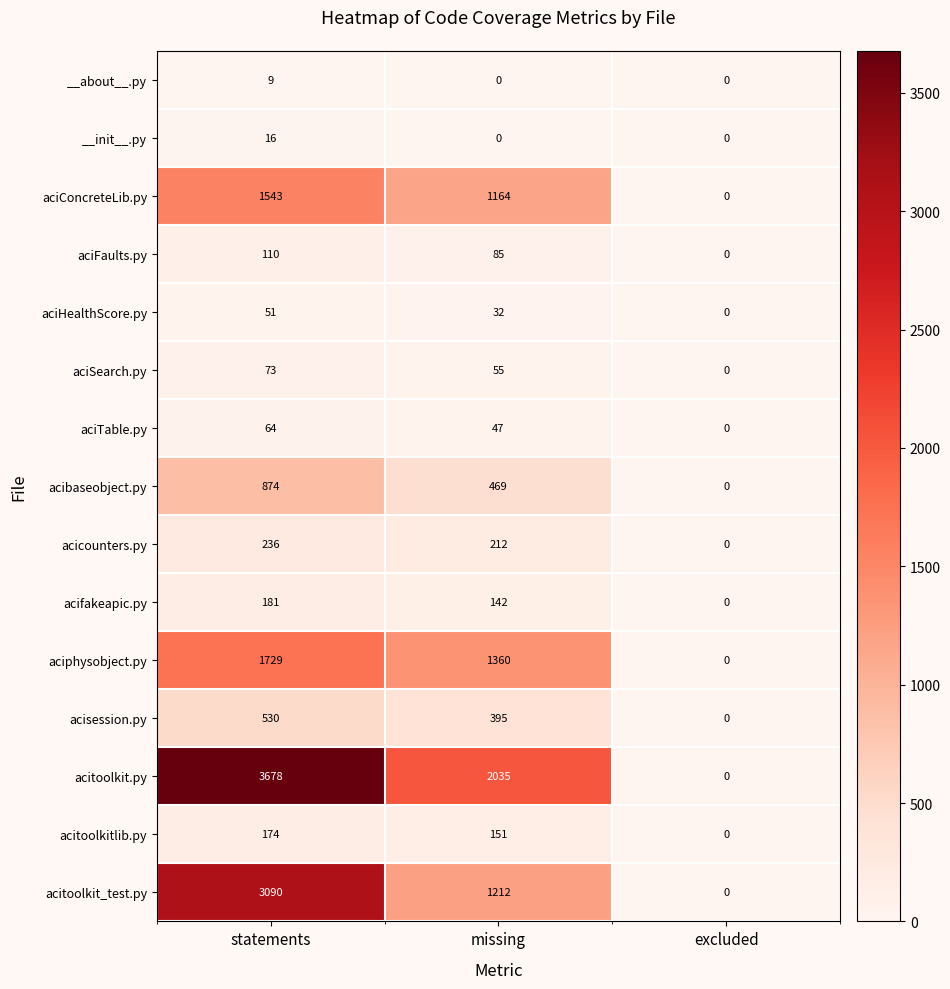

What is the approximate value of acisession.py at missing?

395